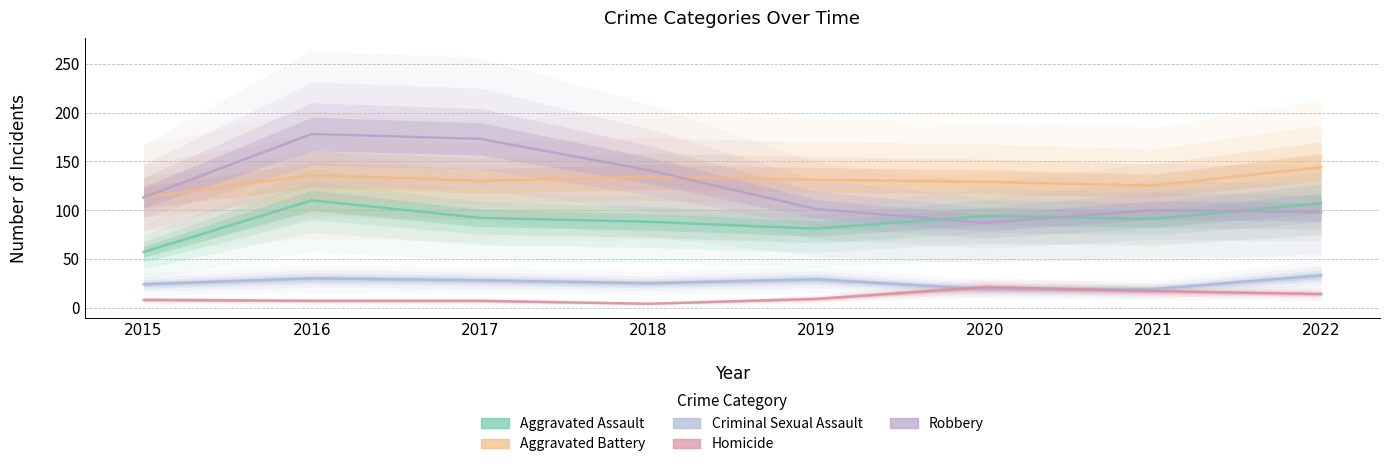

True or false: Homicide has more than 0 points higher than both neighbors.

True